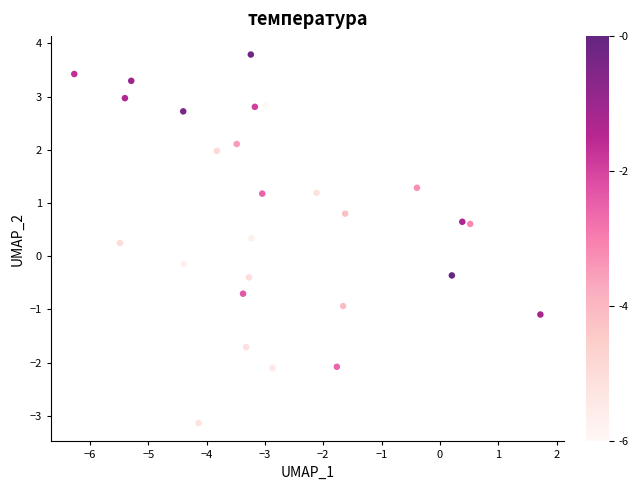

What is the range of X values (max minus min)?

8.0